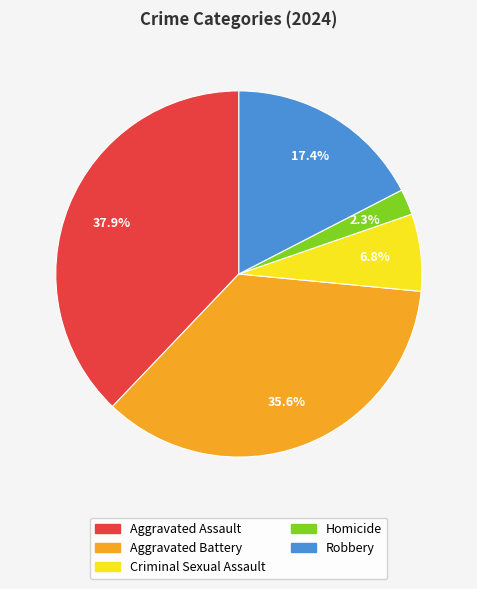

Does Aggravated Battery represent more than half of the total?

No